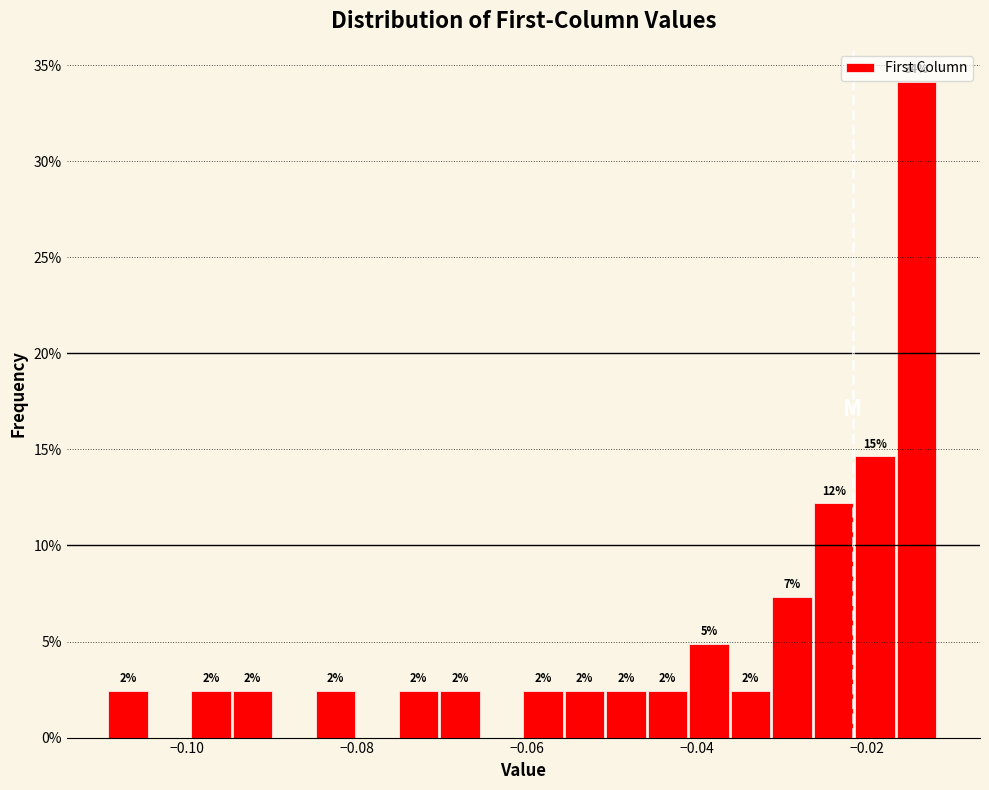

Around what value on the x-axis is the tallest bar? Give the approximate position of its centre, as read against the axis.

-0.014